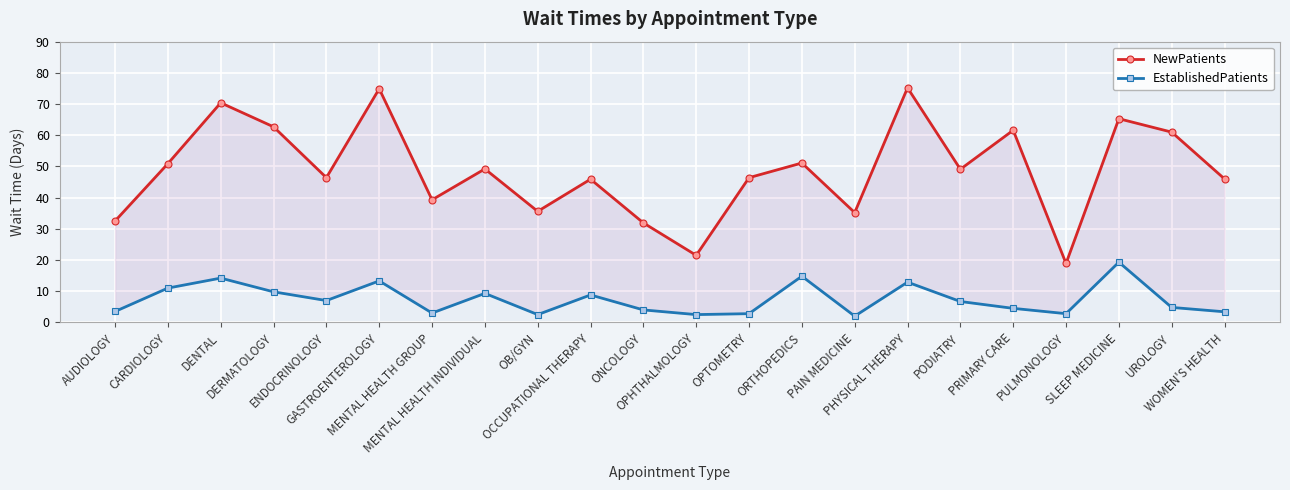

What is the minimum value for EstablishedPatients?

2.0